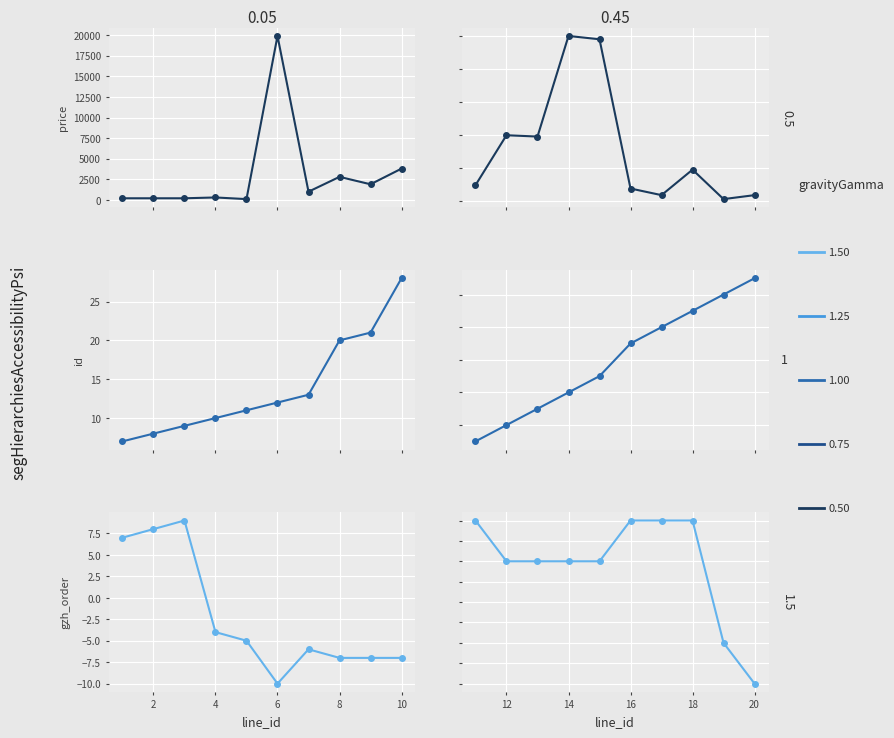

Rank the series by their maximum value, from highest to lowest.

price, id, gzh_order